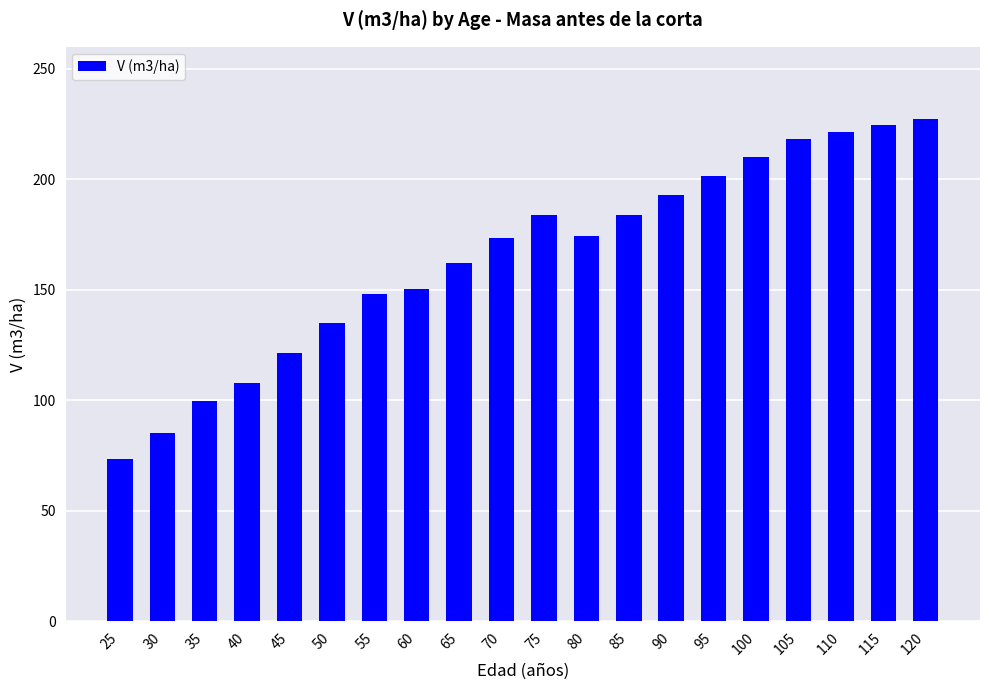

What is the ratio of the value at 45 to the value at 105?

0.6